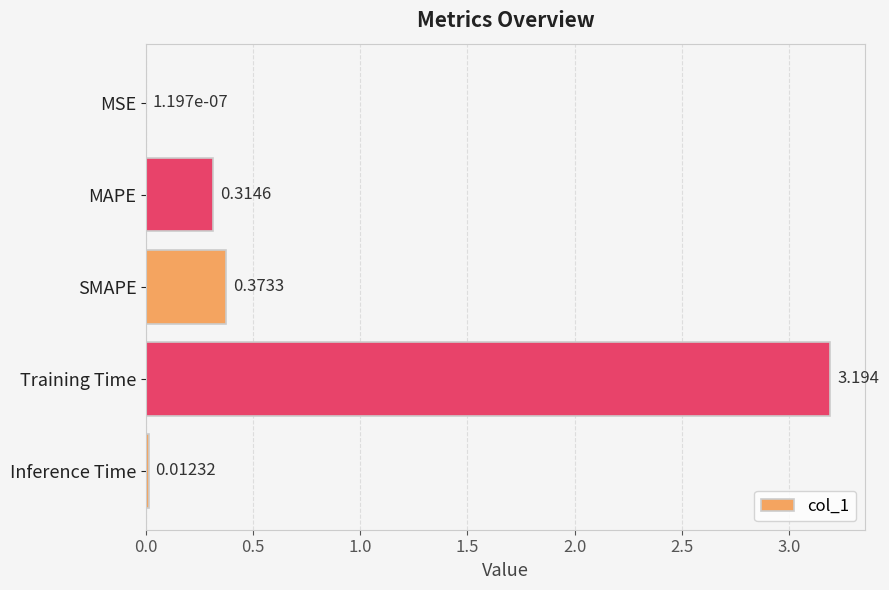

Are the bars horizontal?

Yes